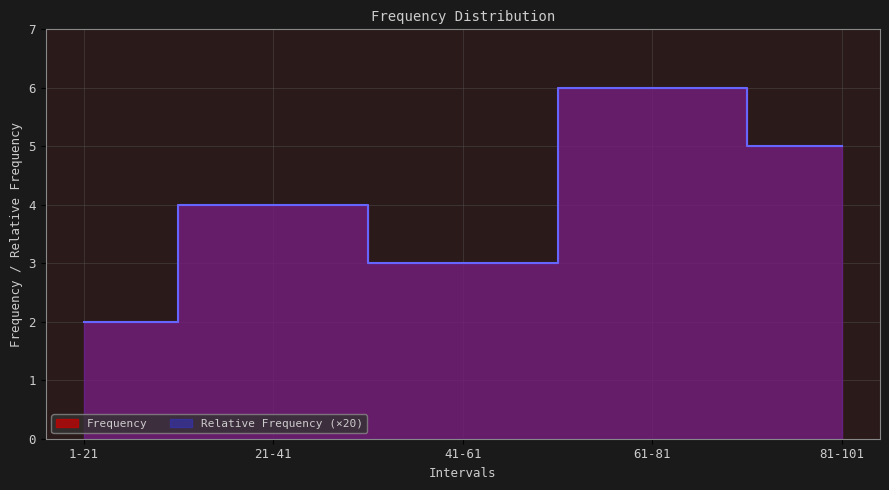

What is the sum of the Frequency values at 1-21 and 81-101?

7